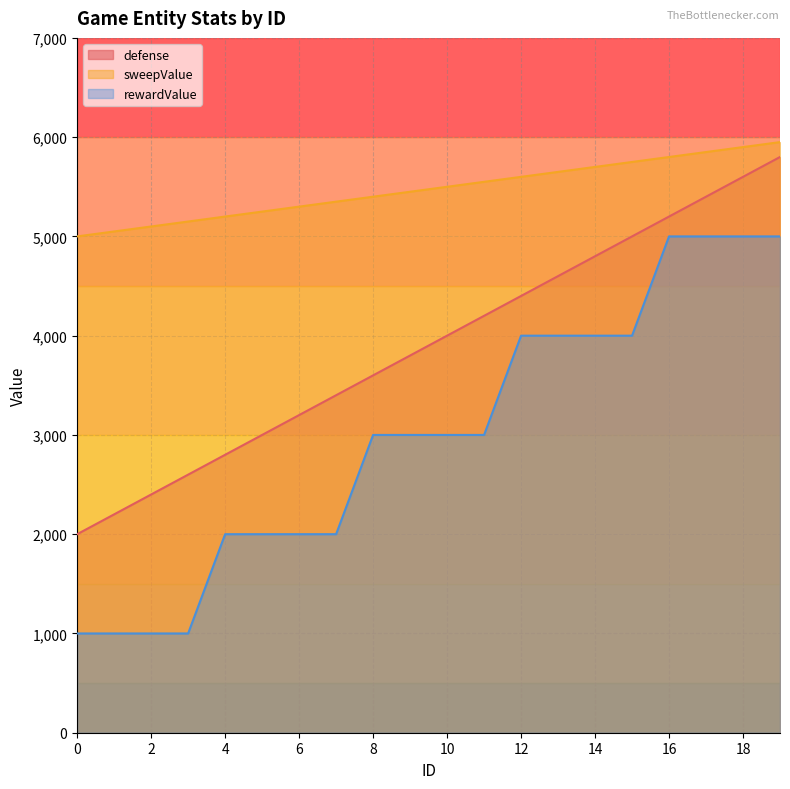

What is the difference between the sweepValue values at 13 and 2?

550